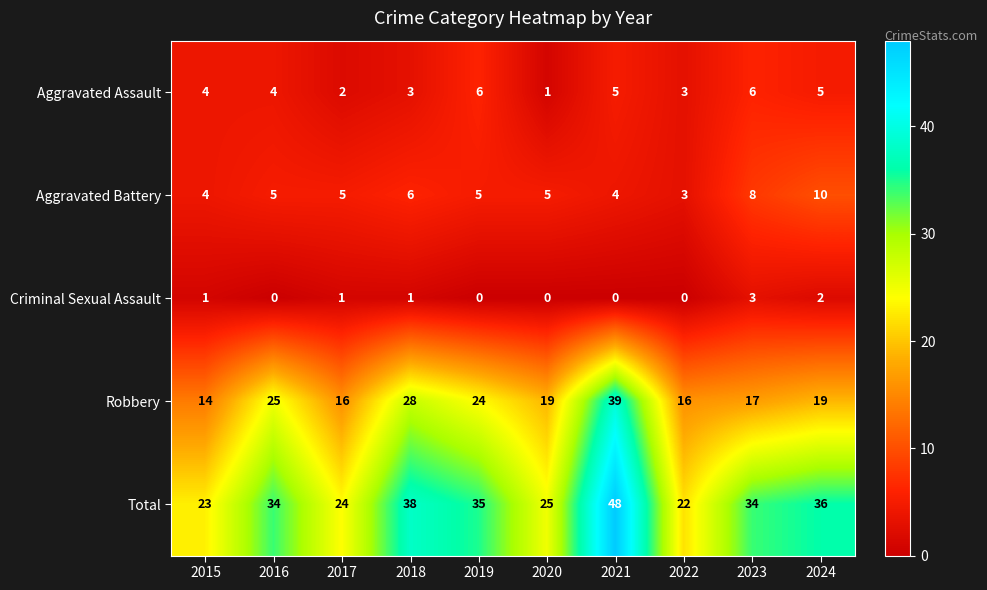

Count the Aggravated Assault values in the range 3 to 5.

6